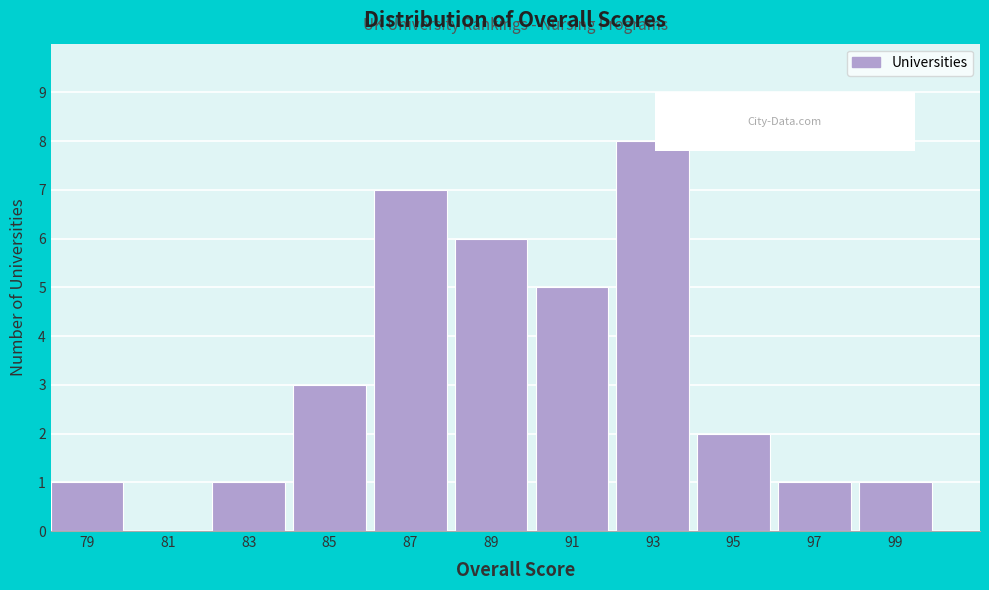

Reading left to right, what are all the values shown in this chart?

79=1	81=0	83=1	85=3	87=7	89=6	91=5	93=8	95=2	97=1	99=1